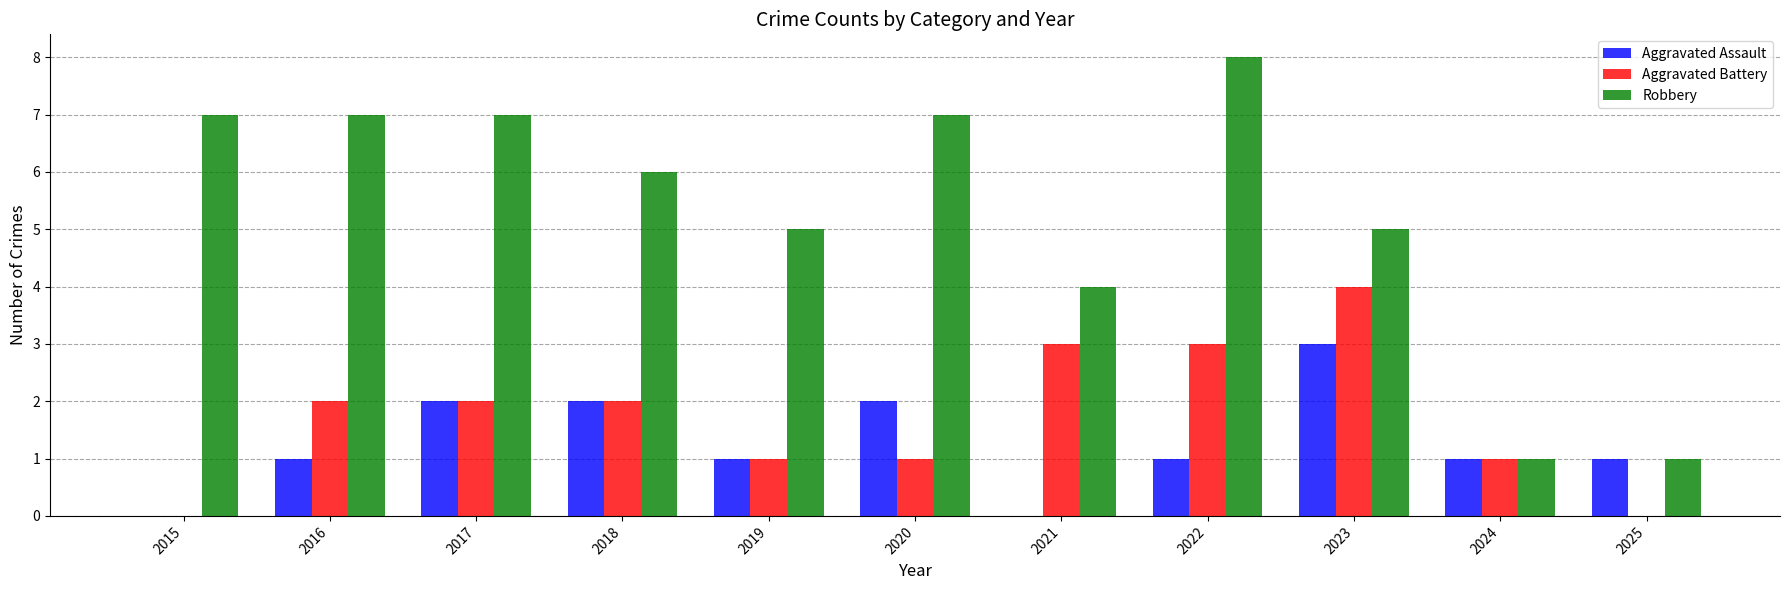

Which label corresponds to the largest value in the chart?

2022